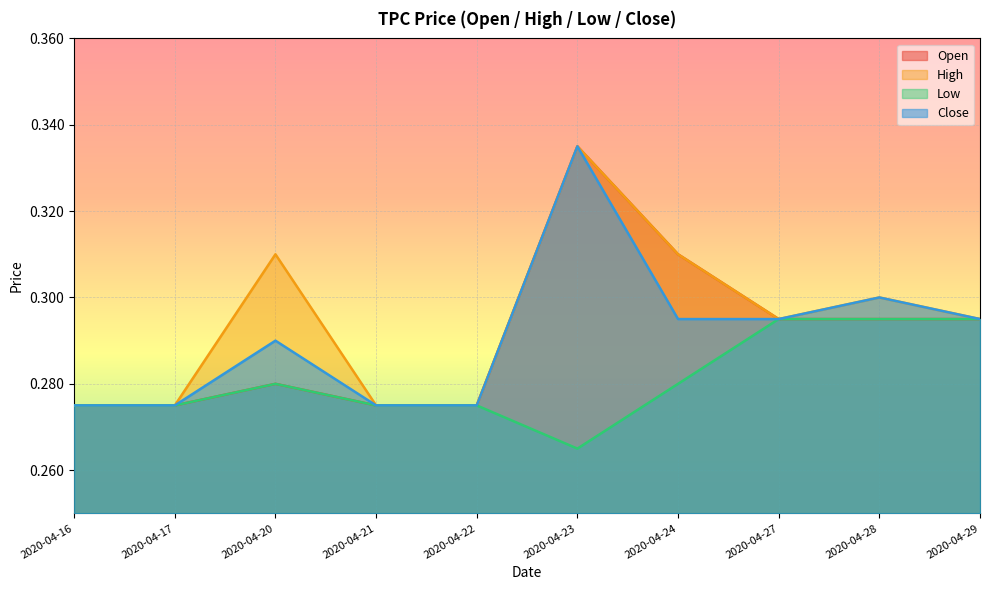

What are all the series names shown in the legend?

Open, High, Low, Close